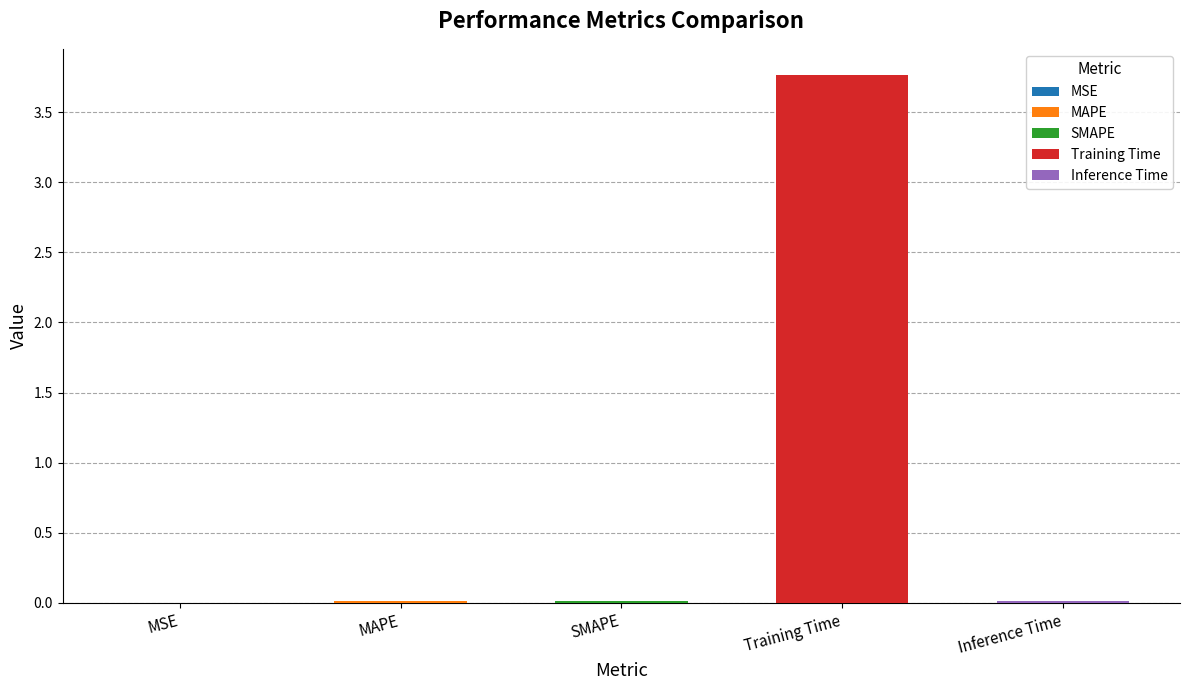

Is it true that the value at SMAPE is 0.0?

False